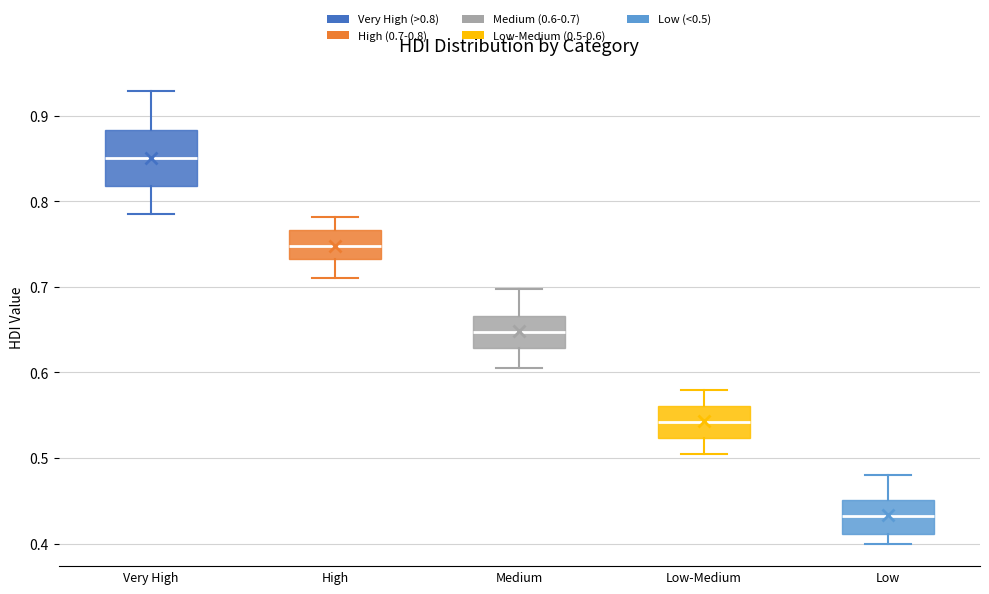

Reading left to right, read every box against the y-axis: the position of its median line, the range the box covers, and the ends of its whiskers. The values are not printed on the chart, so give them approximately, as read against the axis.

Very High: median 0.85, box 0.82 to 0.88, whiskers 0.79 to 0.93
High: median 0.75, box 0.73 to 0.77, whiskers 0.71 to 0.78
Medium: median 0.65, box 0.63 to 0.67, whiskers 0.61 to 0.70
Low-Medium: median 0.54, box 0.52 to 0.56, whiskers 0.51 to 0.58
Low: median 0.43, box 0.41 to 0.45, whiskers 0.40 to 0.48